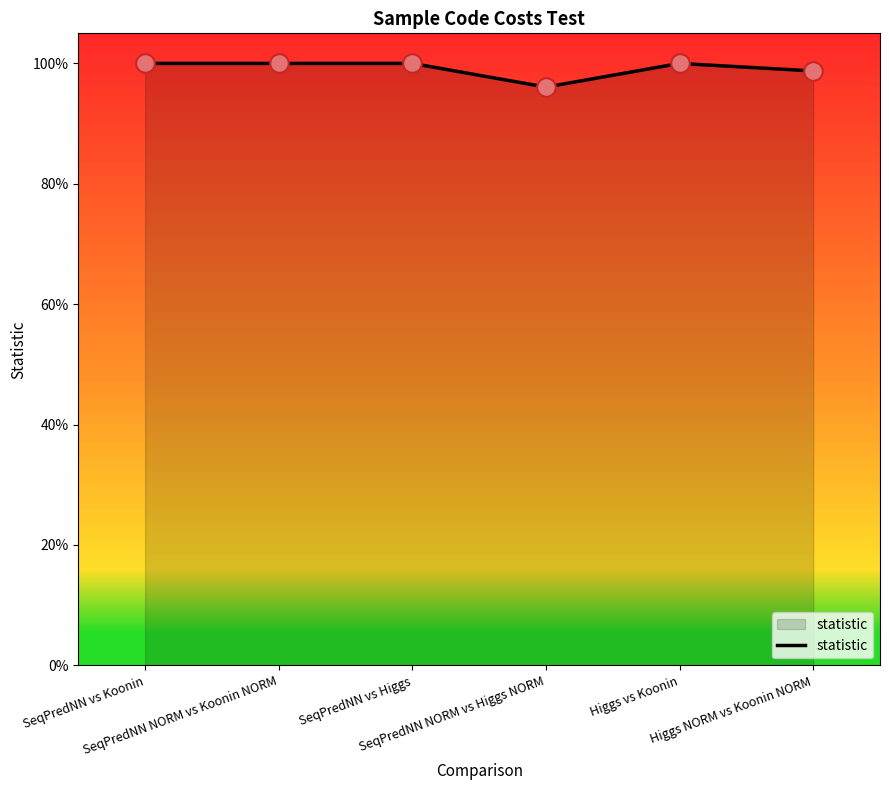

Is this an area chart (filled region under the line)?

Yes